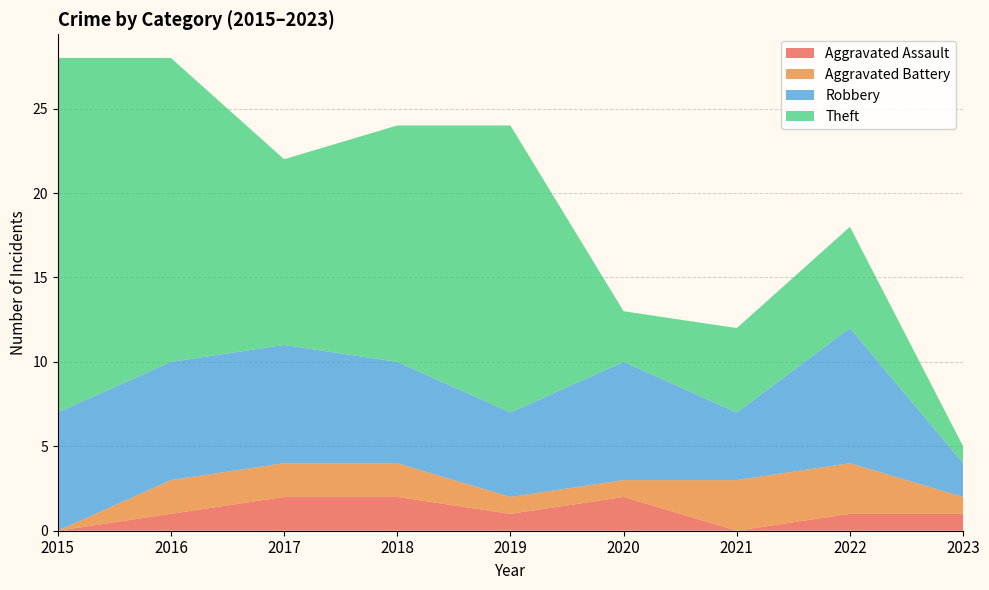

Reading right to left, extract all data points from this chart.

Aggravated Assault: 1	1	0	2	1	2	2	1	0
Aggravated Battery: 1	3	3	1	1	2	2	2	0
Robbery: 2	8	4	7	5	6	7	7	7
Theft: 1	6	5	3	17	14	11	18	21